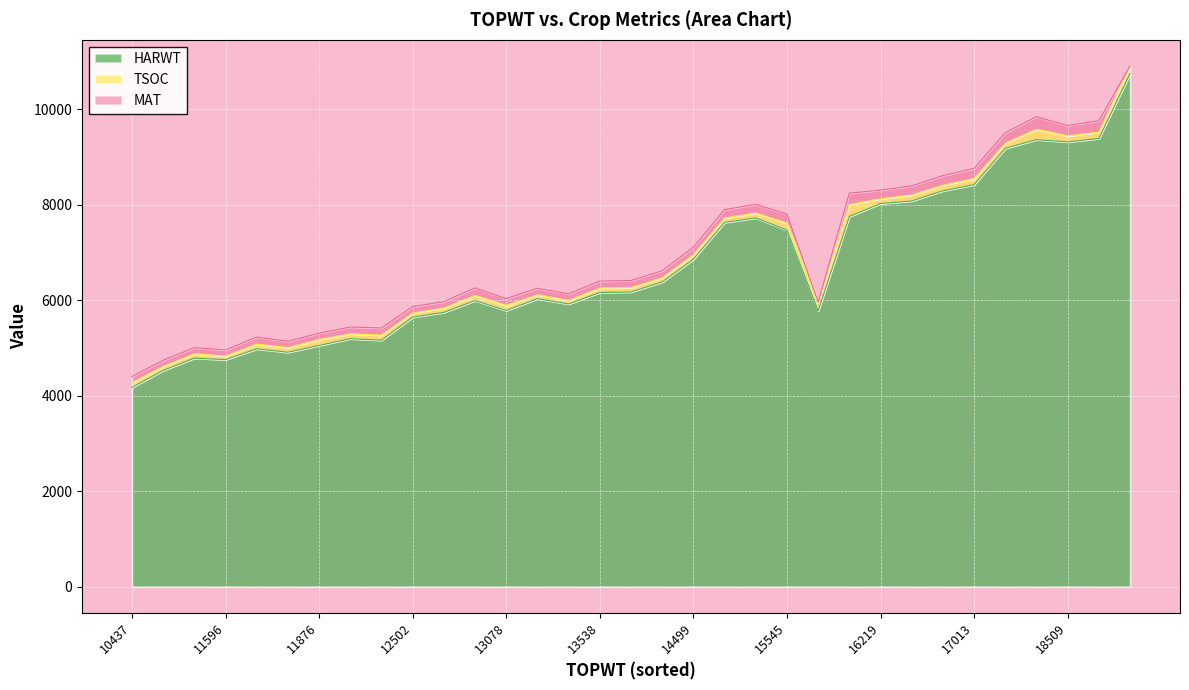

True or false: MAT and HARWT intersect in this chart.

False